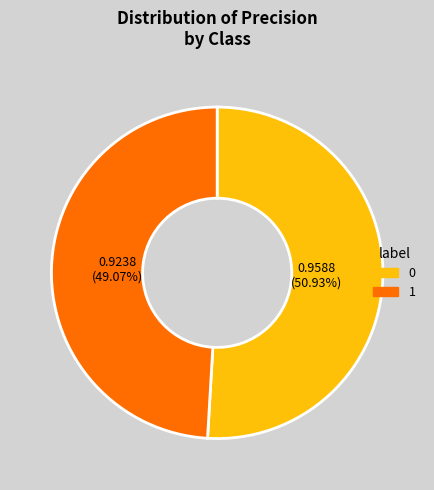

Count the number of slices in the pie.

2